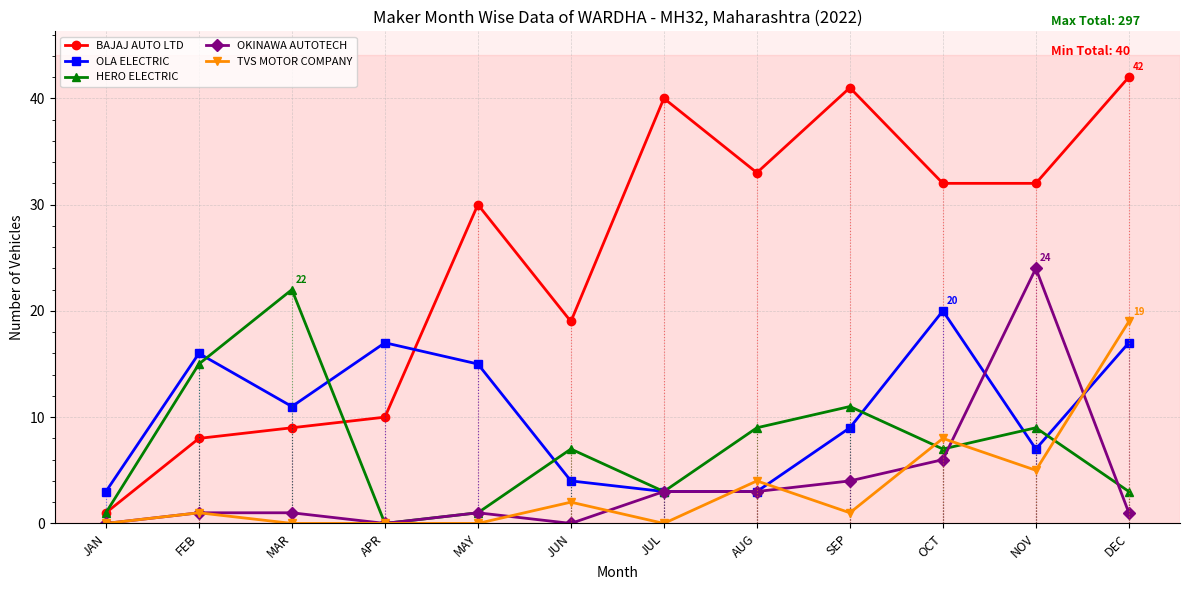

At which category does the chart reach its peak across all series?

DEC